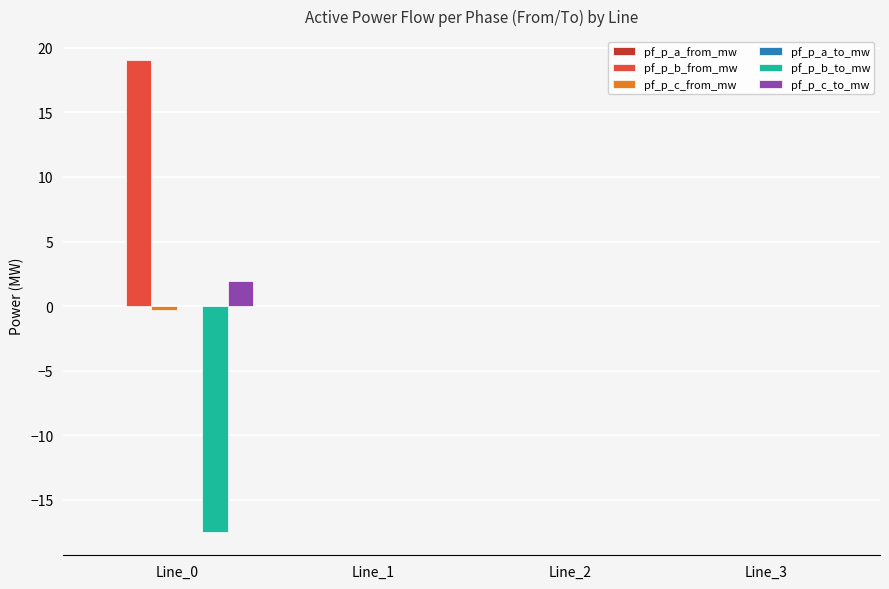

Is it true that pf_p_b_to_mw equals -9.0 at Line_0?

False